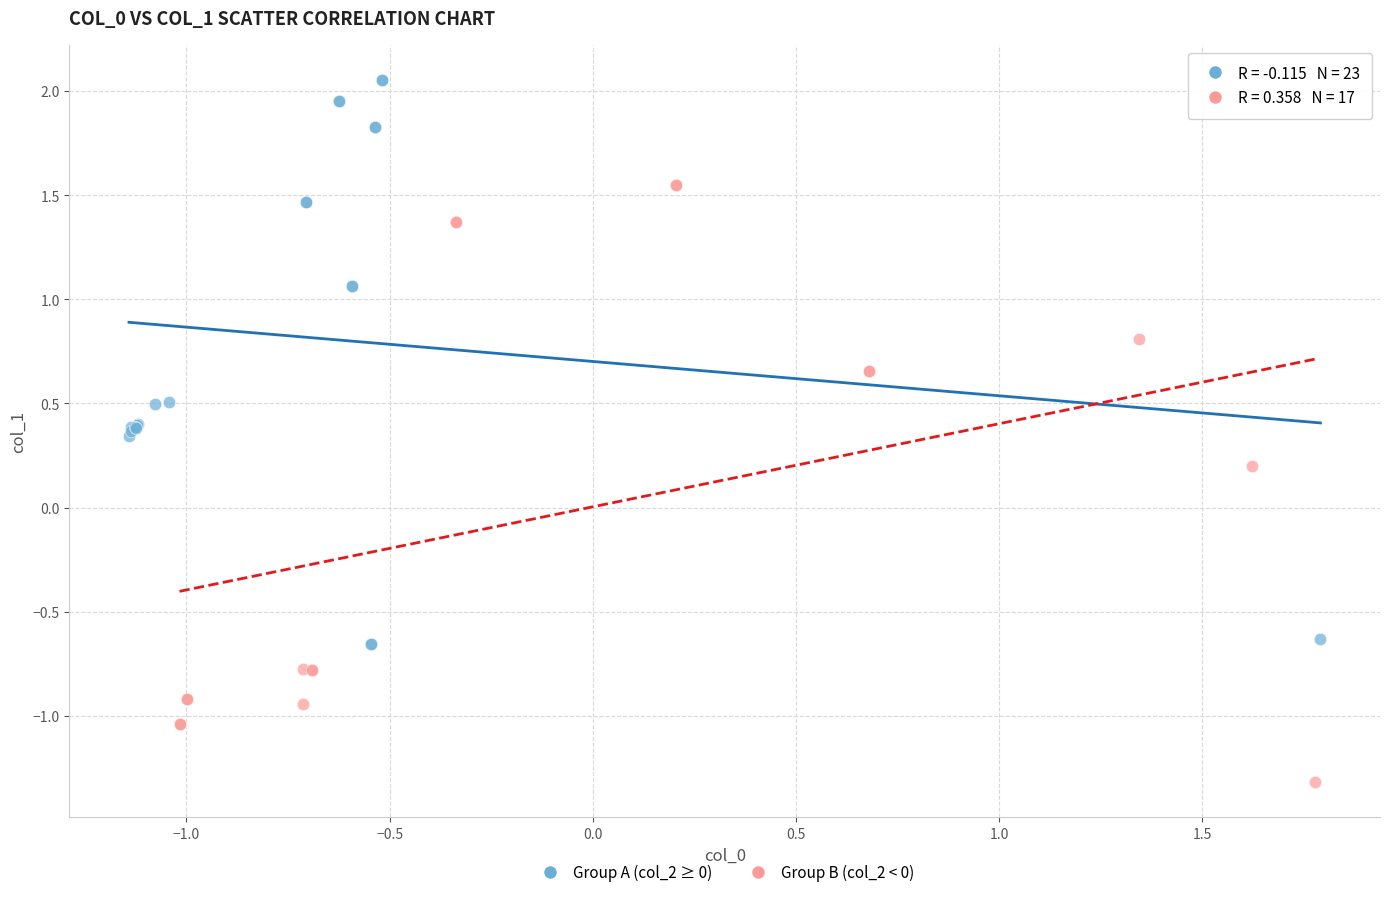

Which series reaches the maximum Y coordinate?

Group A (col_2 ≥ 0)